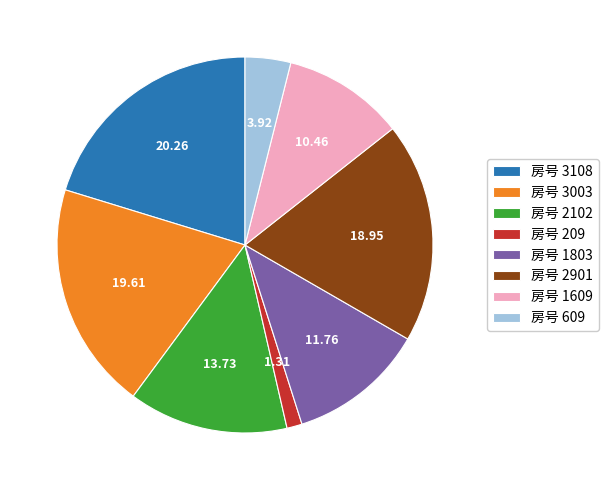

Do 房号 2102 and 房号 3108 together represent more than half of the pie?

No